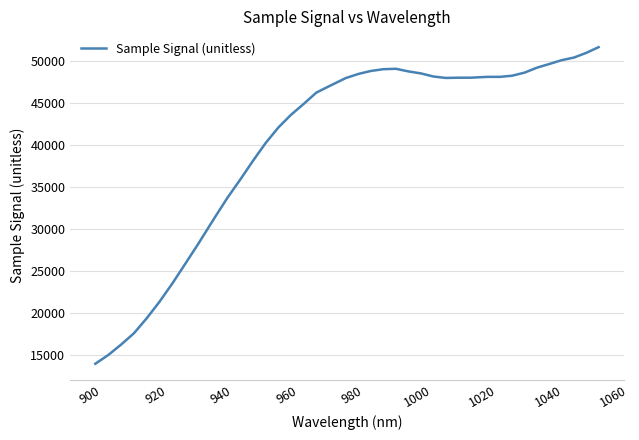

How many lines are shown in the chart?

1